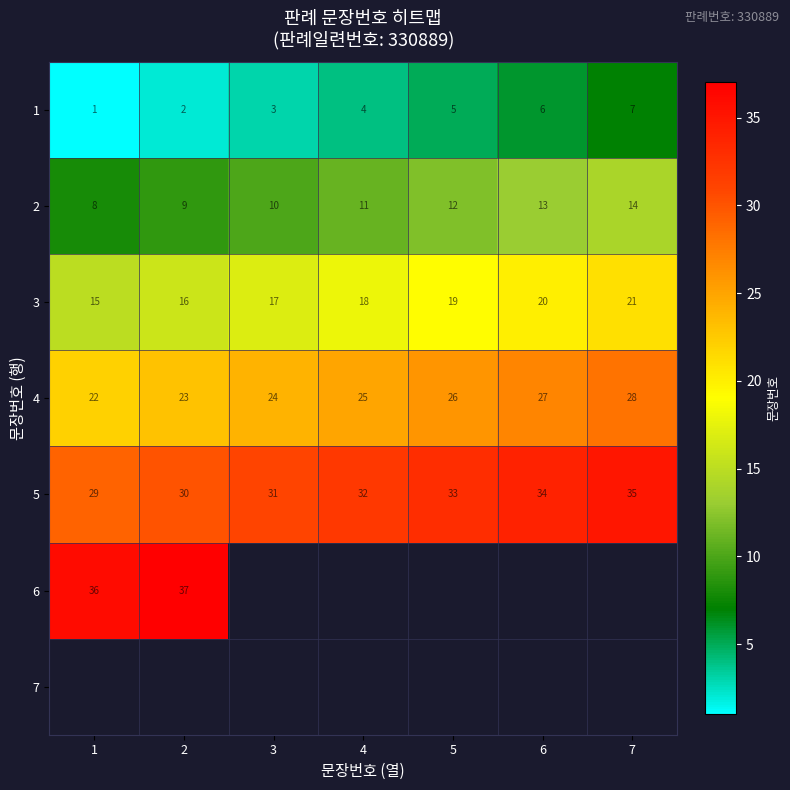

Is it true that 1 equals 8.3 at 5?

False